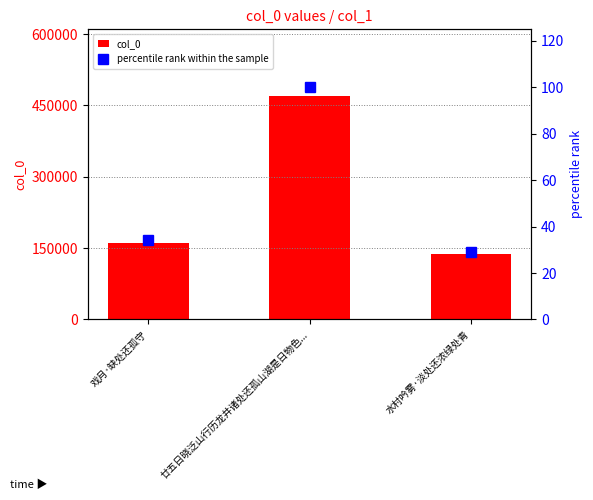

What value does the percentile rank within the sample series have at 戏月·缺处还孤守?

34.2